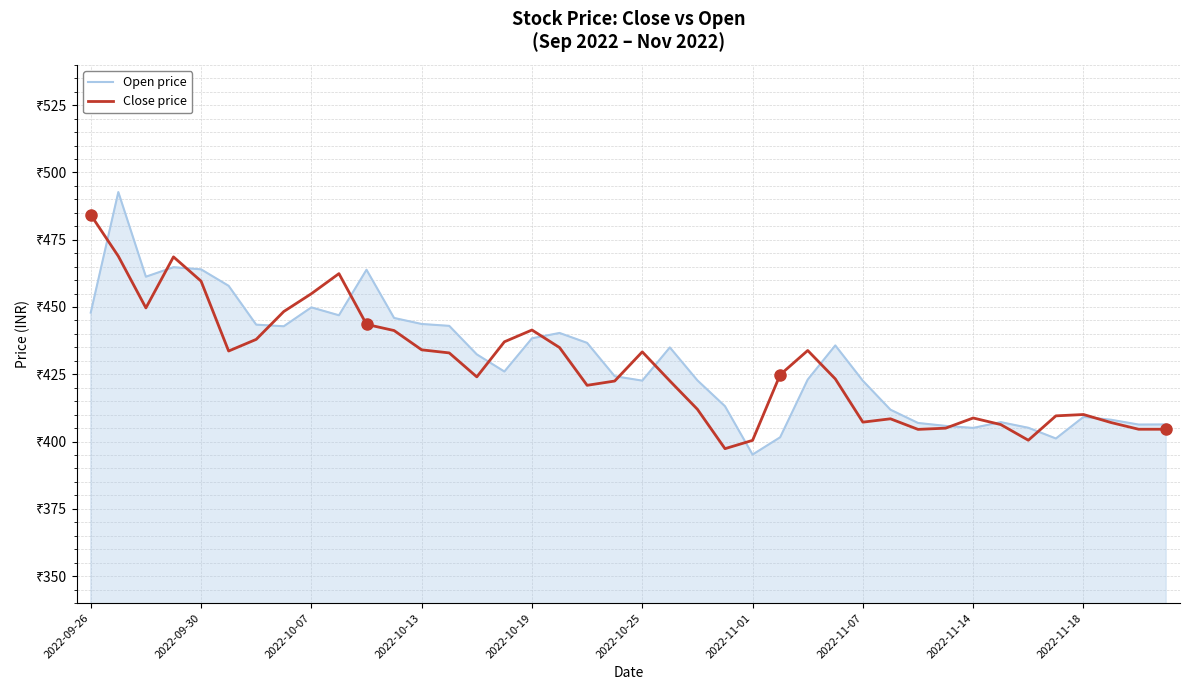

Does the chart display data point markers on the line(s)?

No